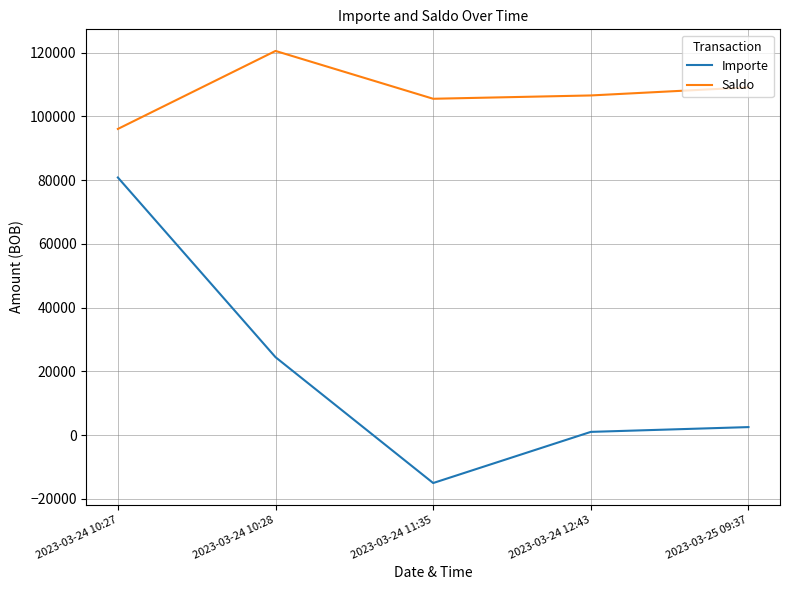

Count the number of categories in the chart.

5